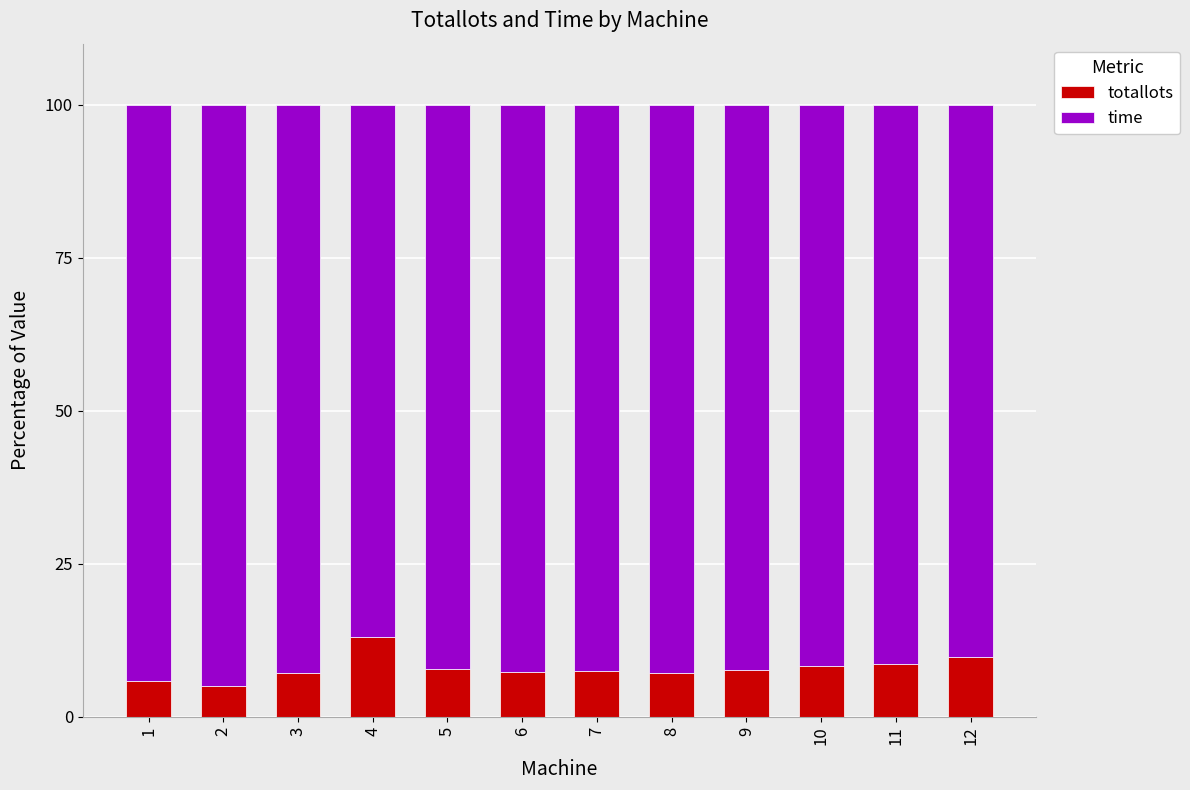

The value of totallots at 12 is 4.1. True or false?

False